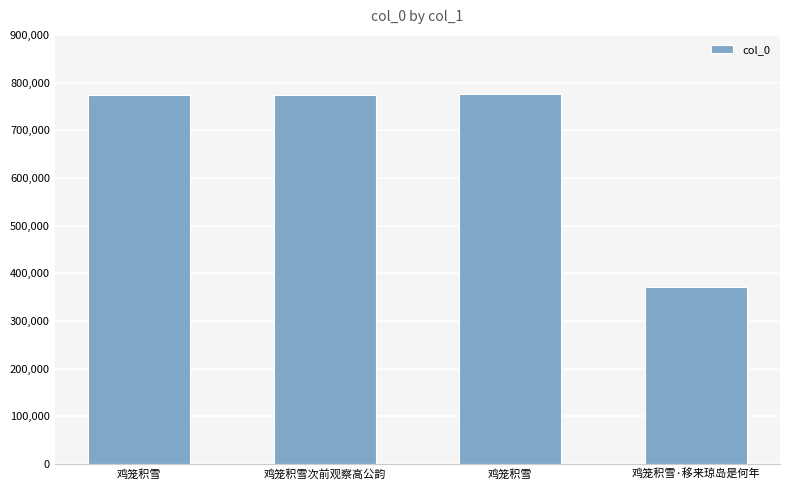

The value at 鸡笼积雪次前观察高公韵 is 1078988. True or false?

False